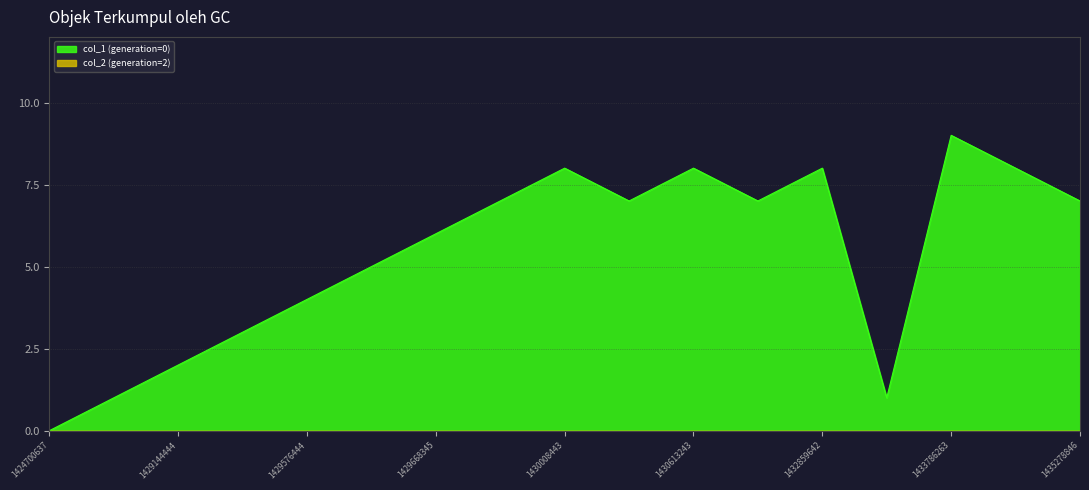

How many lines are shown in the chart?

2